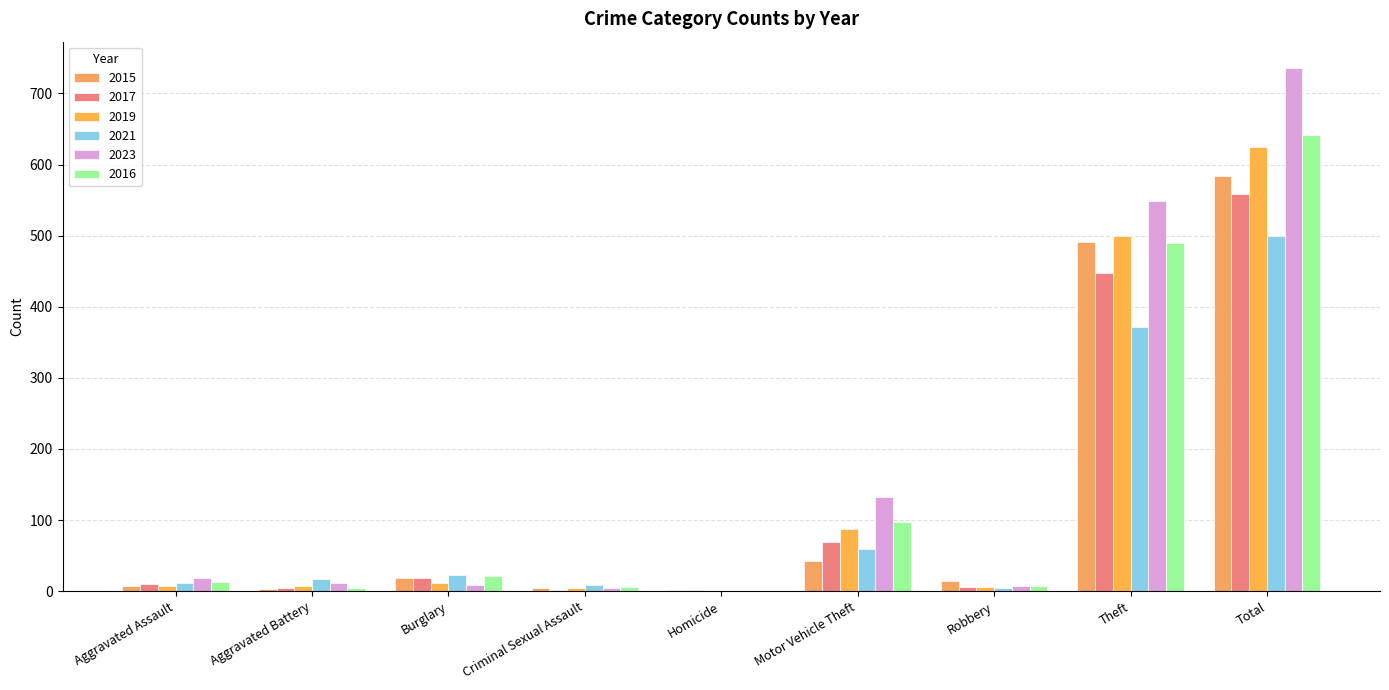

How many data points does each series have?

9